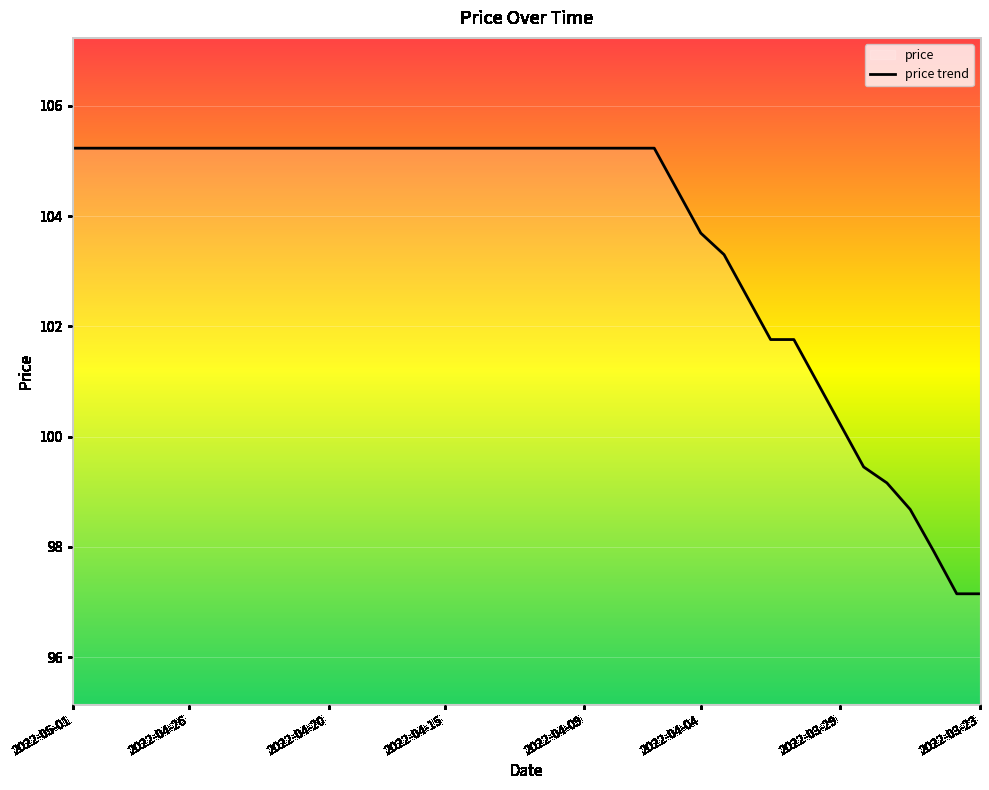

What is the sum of the values at 2022-04-07 and 2022-04-29?

210.5